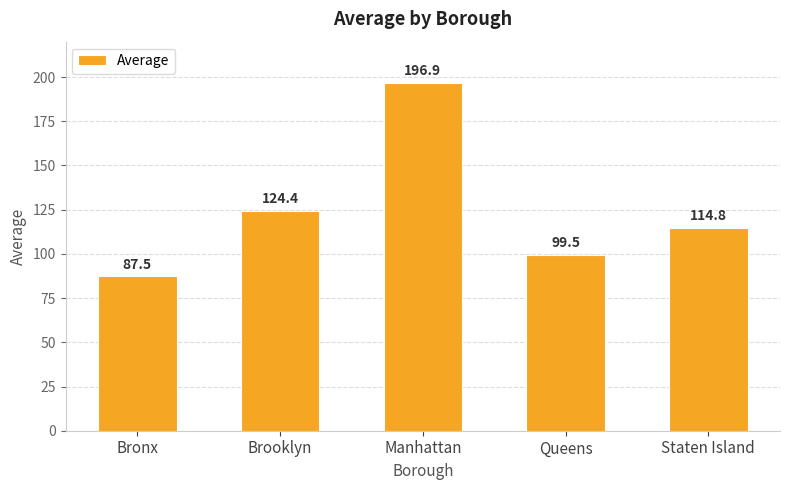

Read the value at Manhattan.

196.9